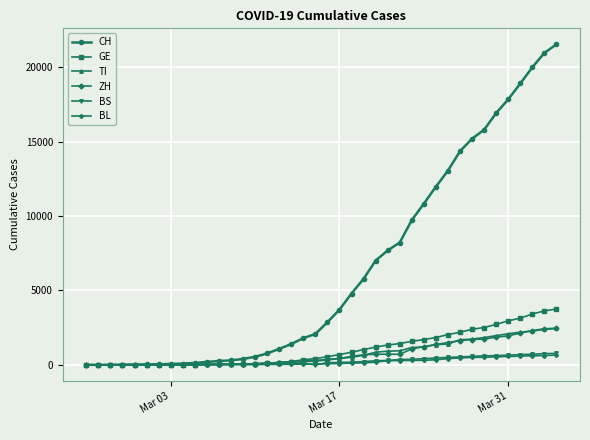

Which series has the largest range (max minus min)?

CH